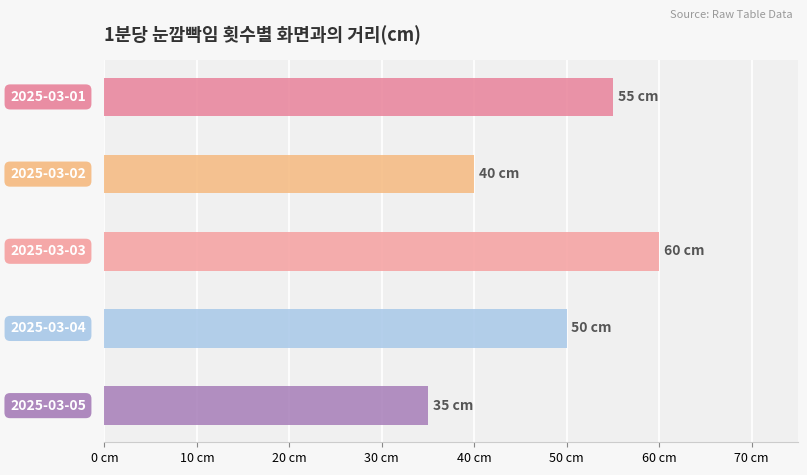

The value at 2025-03-05 is 35. True or false?

True